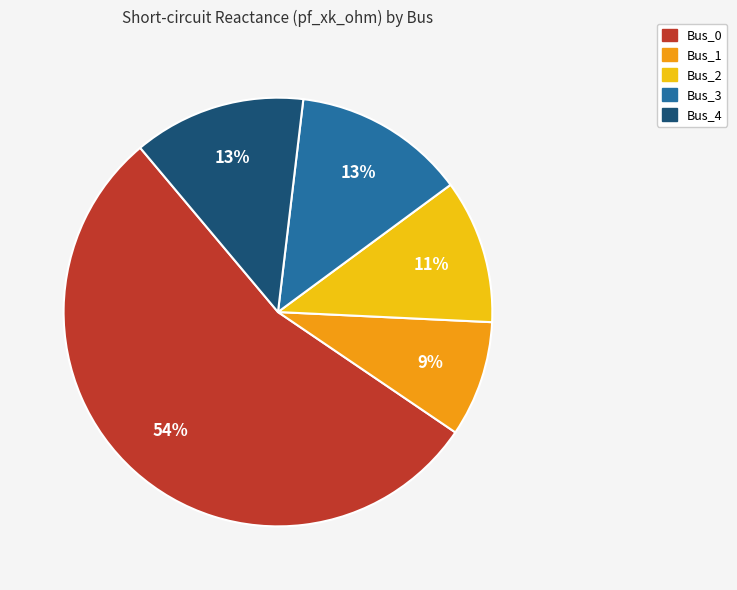

Combined, do Bus_3 and Bus_2 account for over 50%?

No